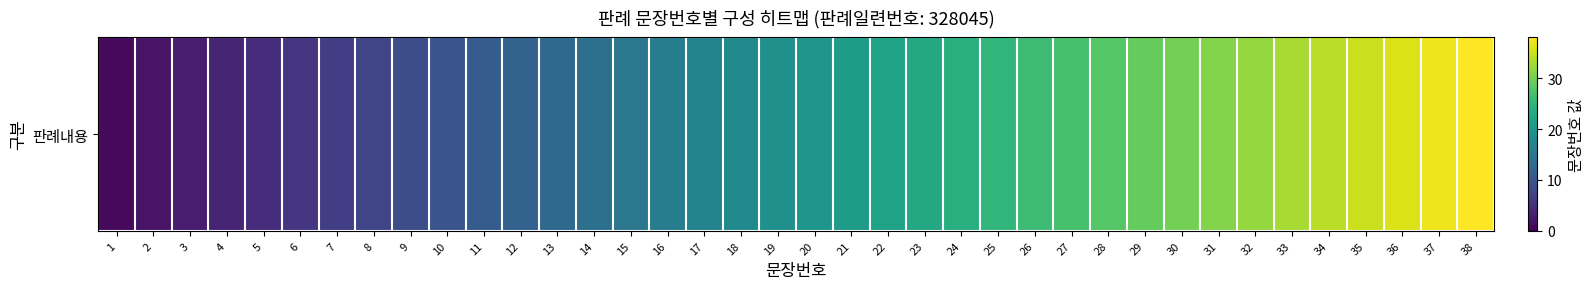

Between 10 and 30, which is larger?

30